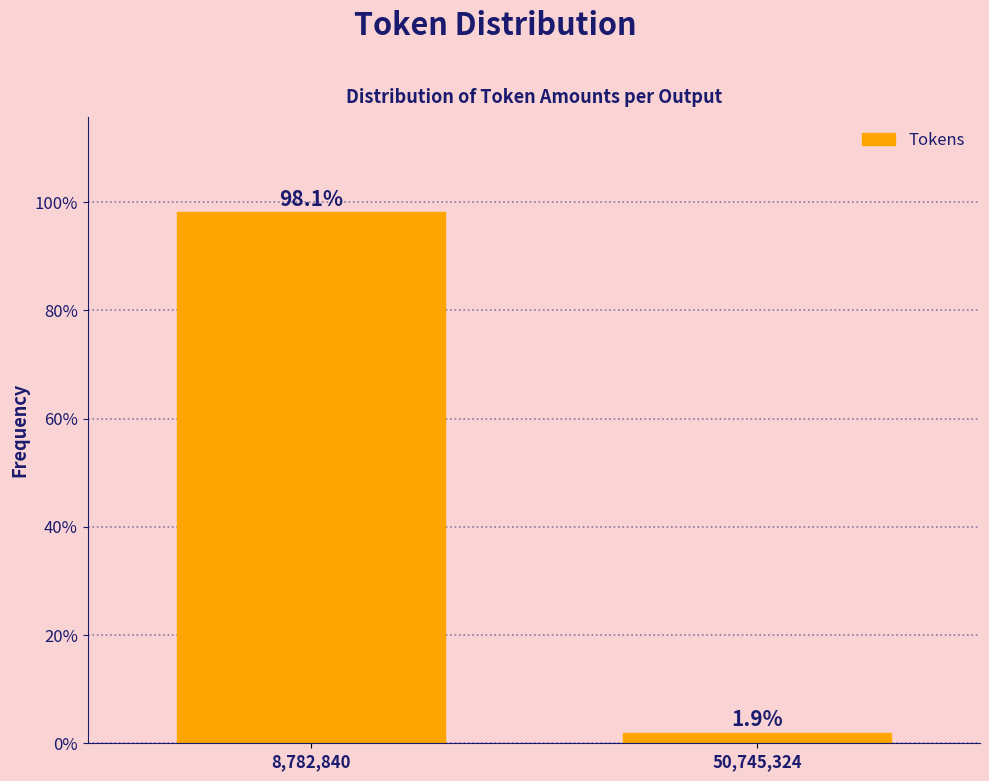

Reading left to right, what are all the values shown in this chart?

98.1	1.9